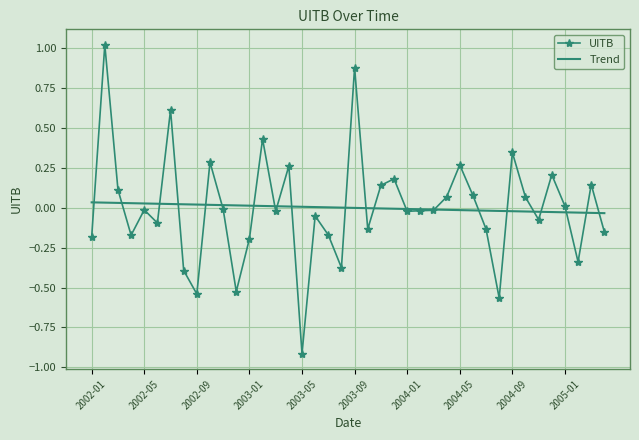

What is the minimum value for UITB?

-0.9